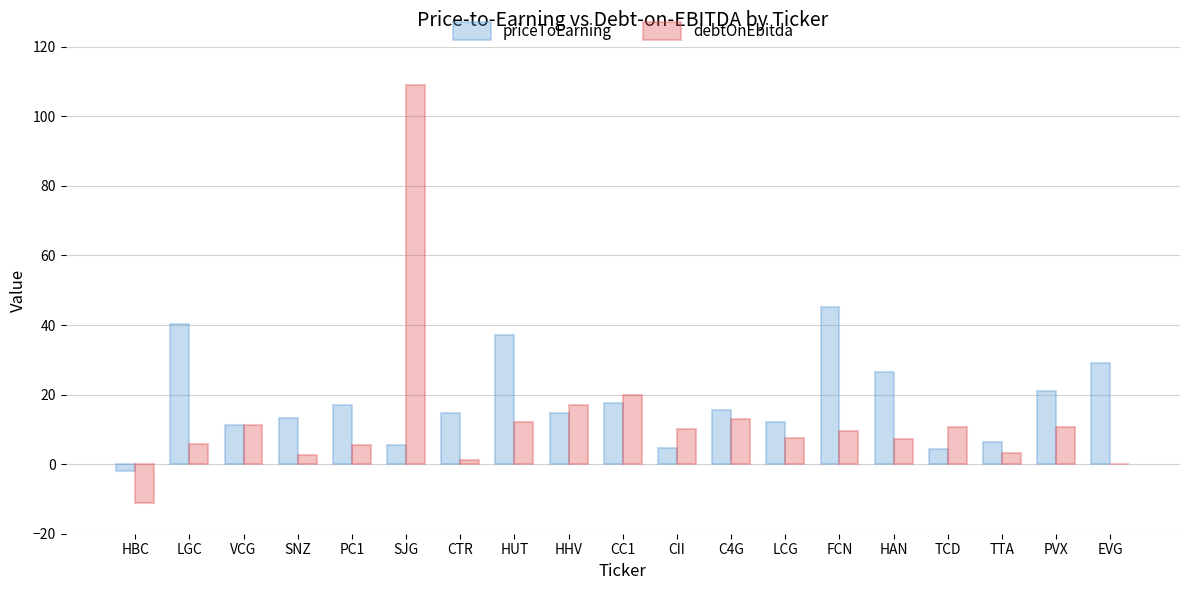

What is the sum of all priceToEarning values?

333.9